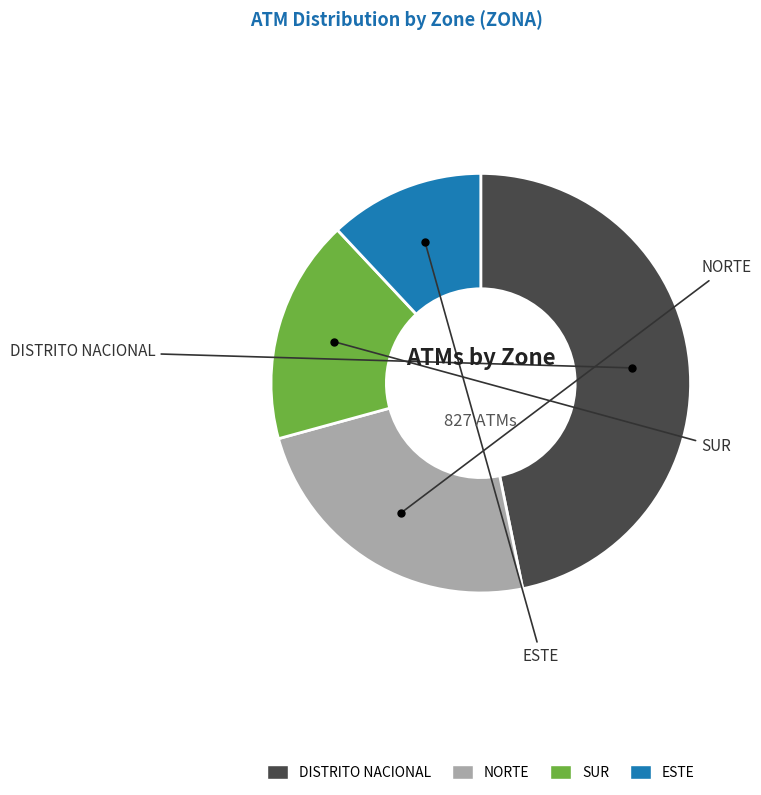

Do DISTRITO NACIONAL and SUR together represent more than half of the pie?

Yes